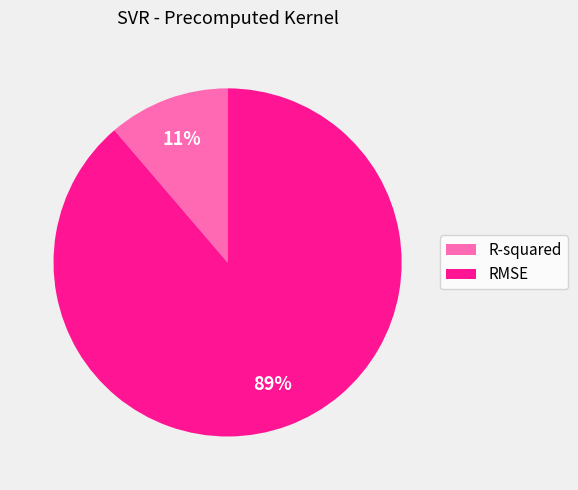

How many segments does this pie chart have?

2